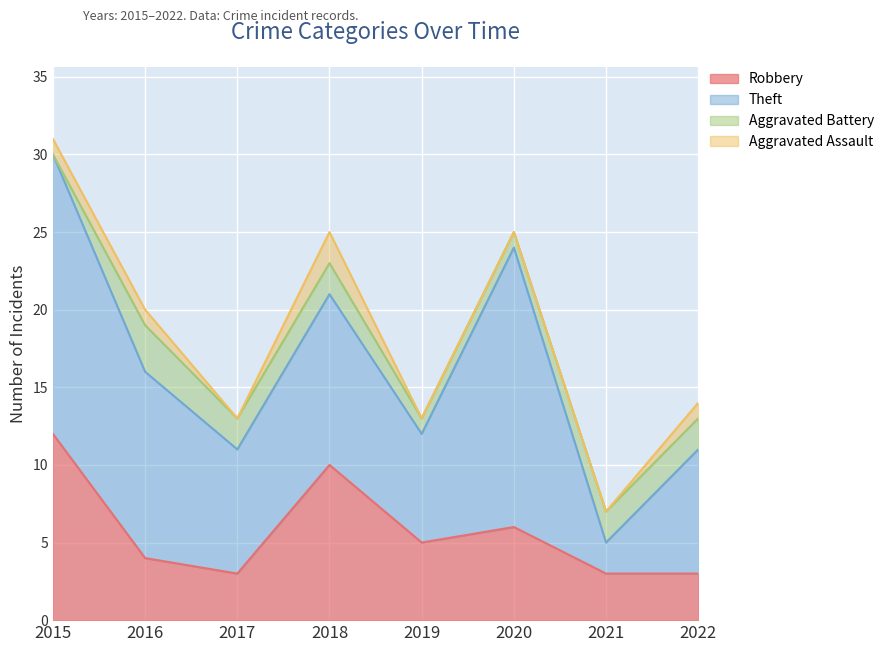

Is it true that Theft equals 12 at 2016?

True